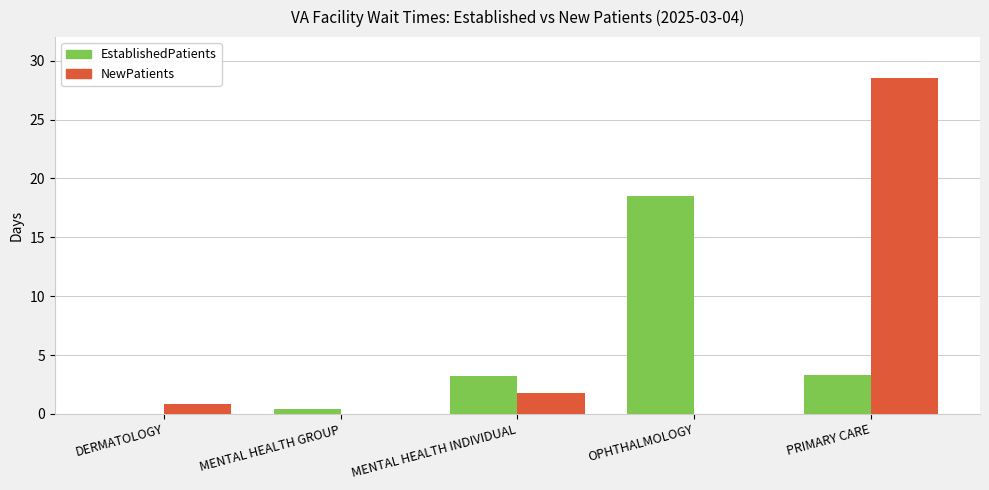

True or false: EstablishedPatients has a value of 0.0 at DERMATOLOGY.

True